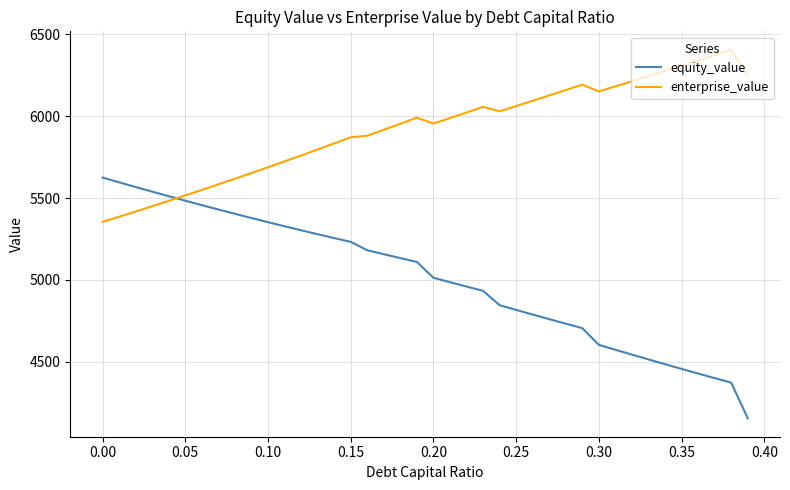

How many intersections are there between equity_value and enterprise_value?

1